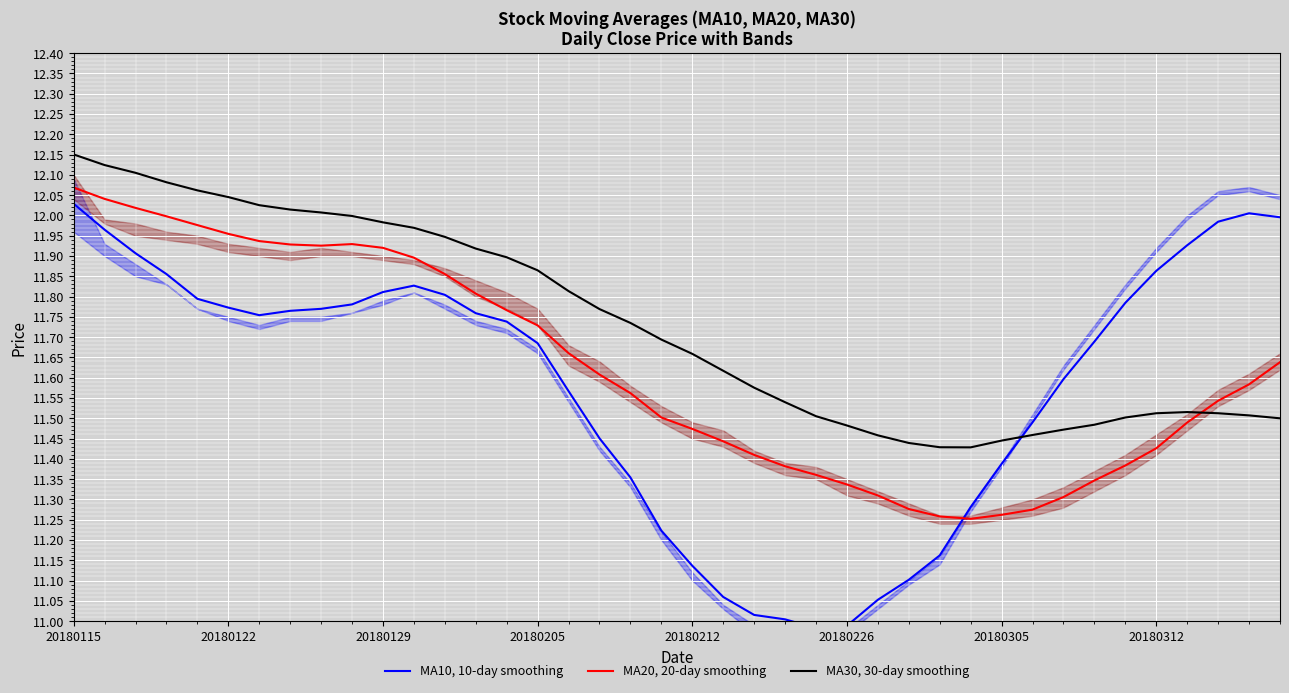

What is the difference between the highest and lowest values at 32?

0.3